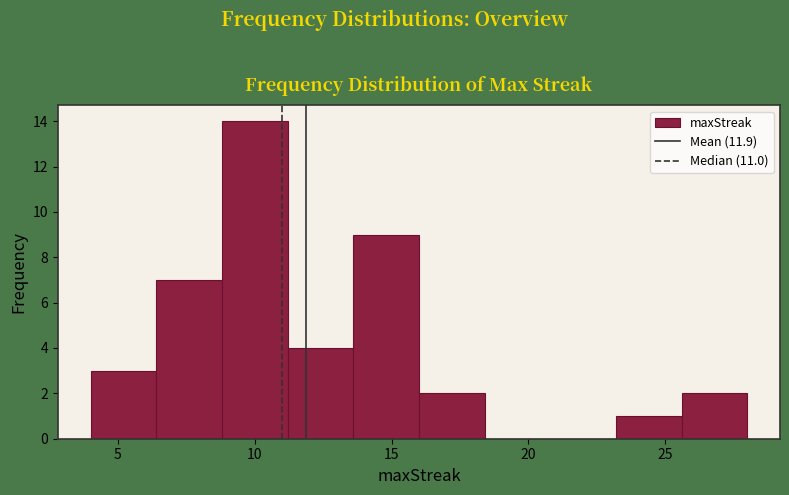

What is the height of the bar covering 25.6 to 28.0 on the x-axis? Neither the bar edges nor the heights are printed on the chart, so give them approximately, as read against the axes.

2